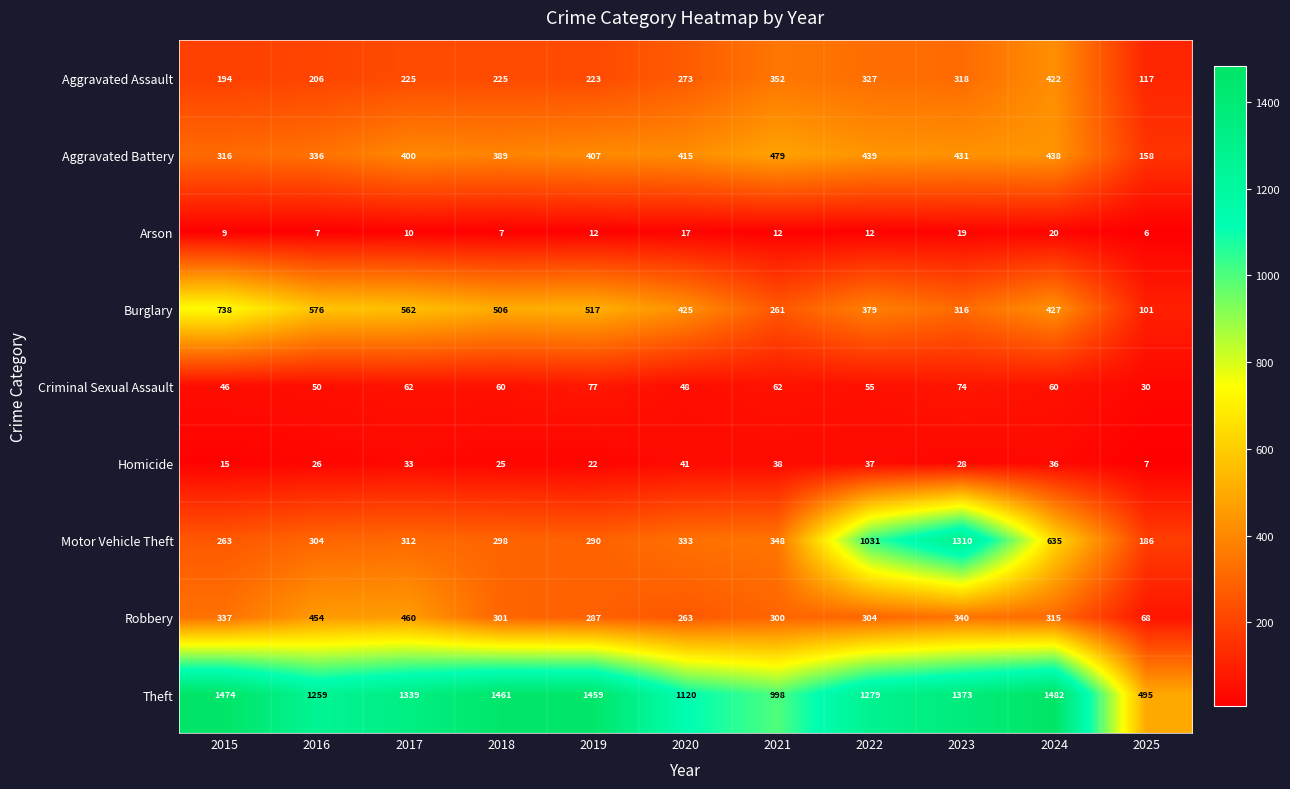

The value of Theft at 2022 is 1279. True or false?

True